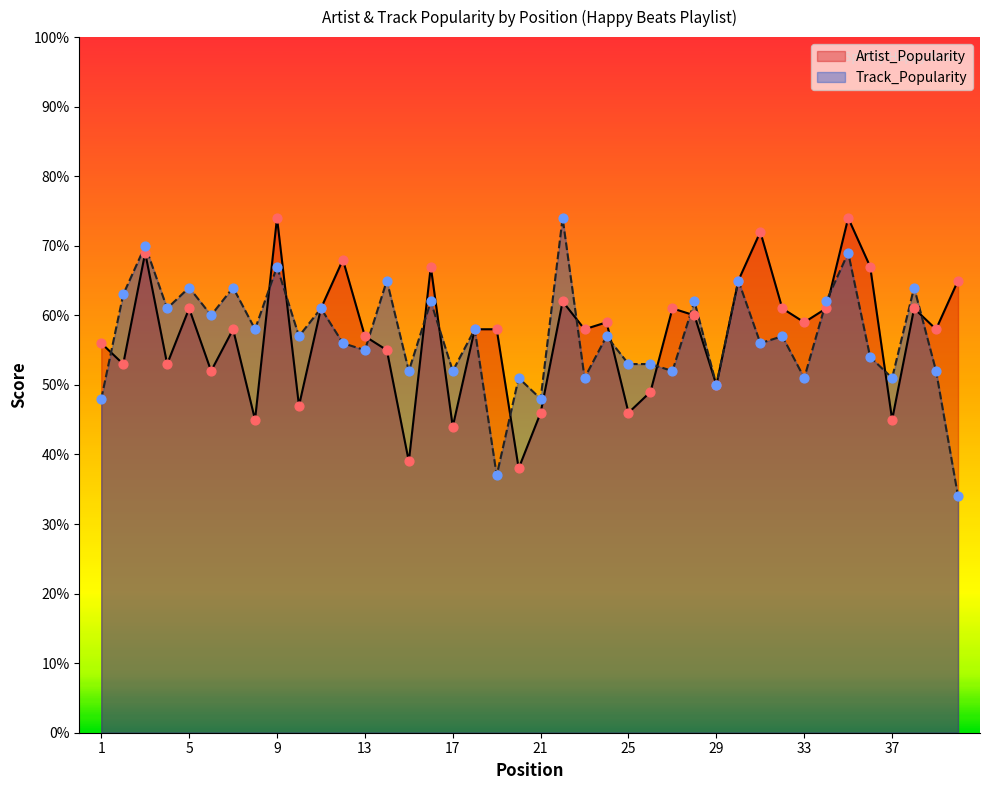

Is the value of Artist_Popularity at 32 greater than the value of Track_Popularity at 19?

Yes